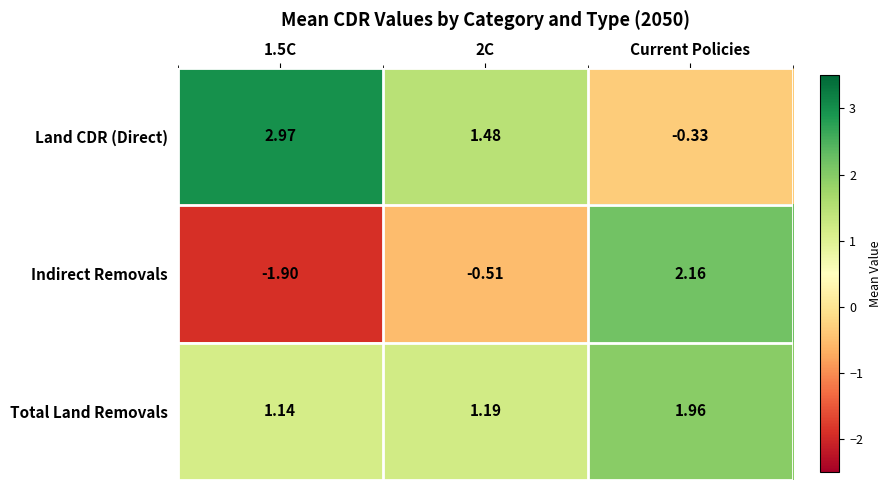

Which category has the highest value in the Indirect Removals series?

Current Policies